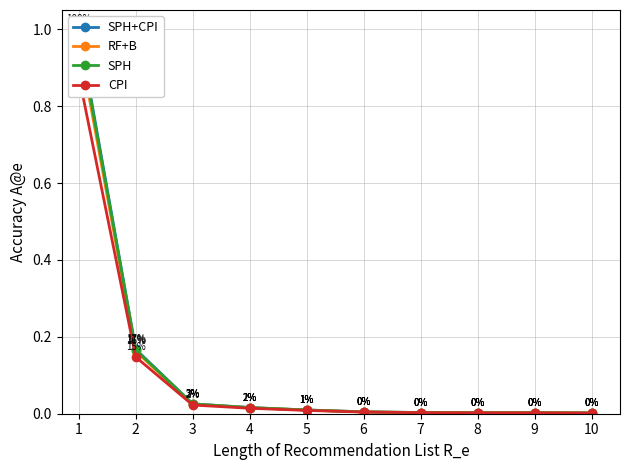

Which series has the largest total across all categories?

SPH+CPI